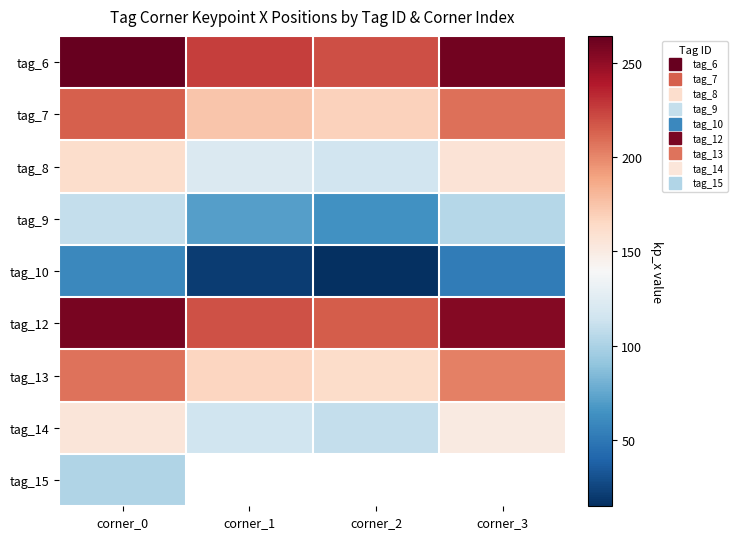

Is it true that tag_14 equals 236.9 at corner_3?

False